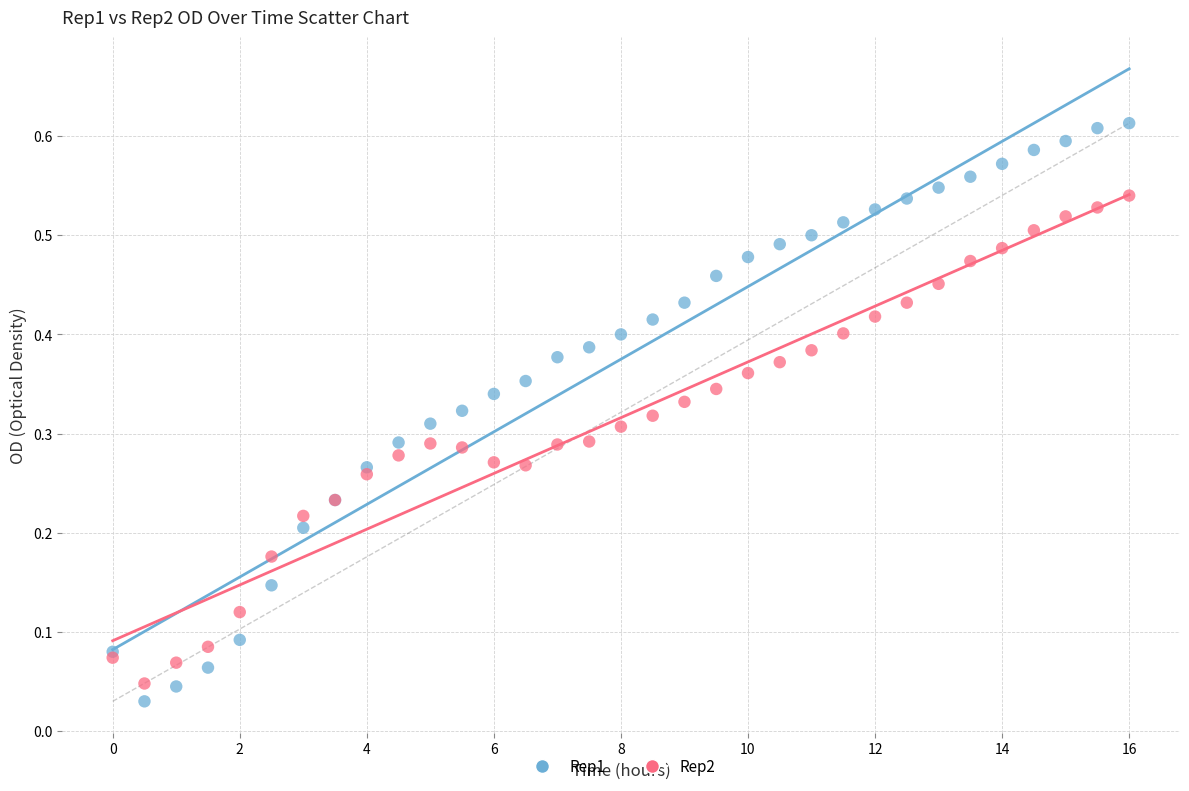

Which series has the widest spread of Y values?

Rep1